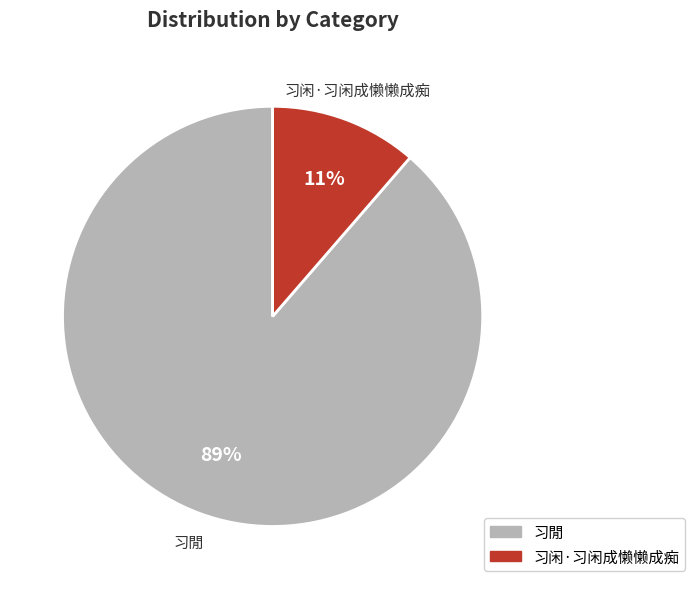

Which category accounts for the majority?

习閒